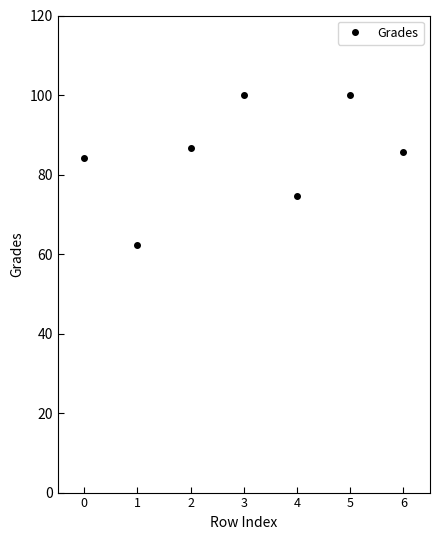

What is the sum of all values?

593.3